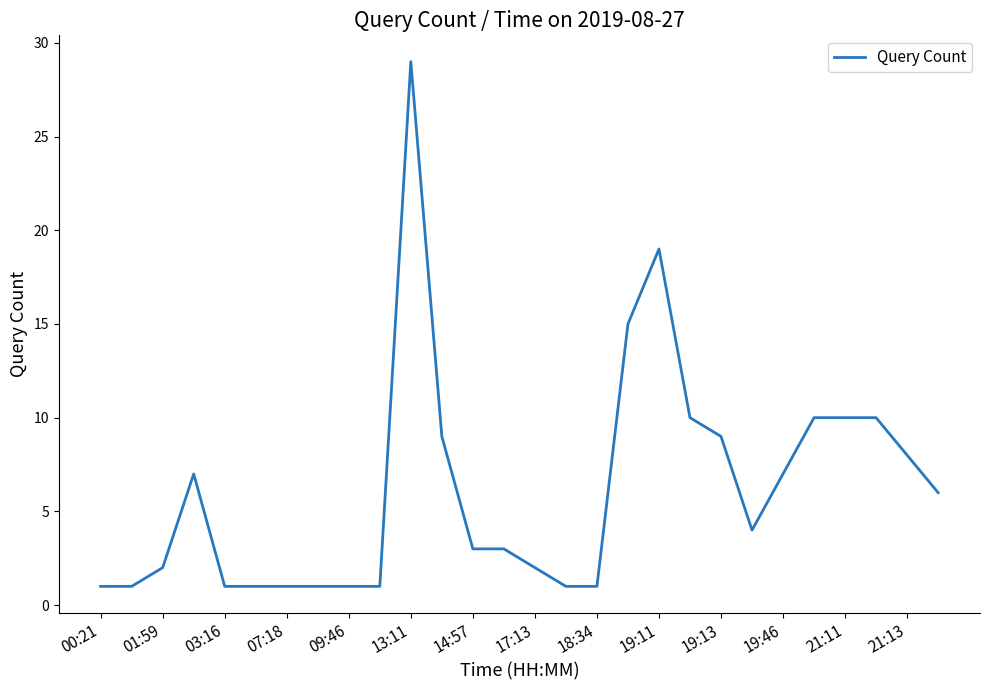

What is the maximum value shown in the chart?

29